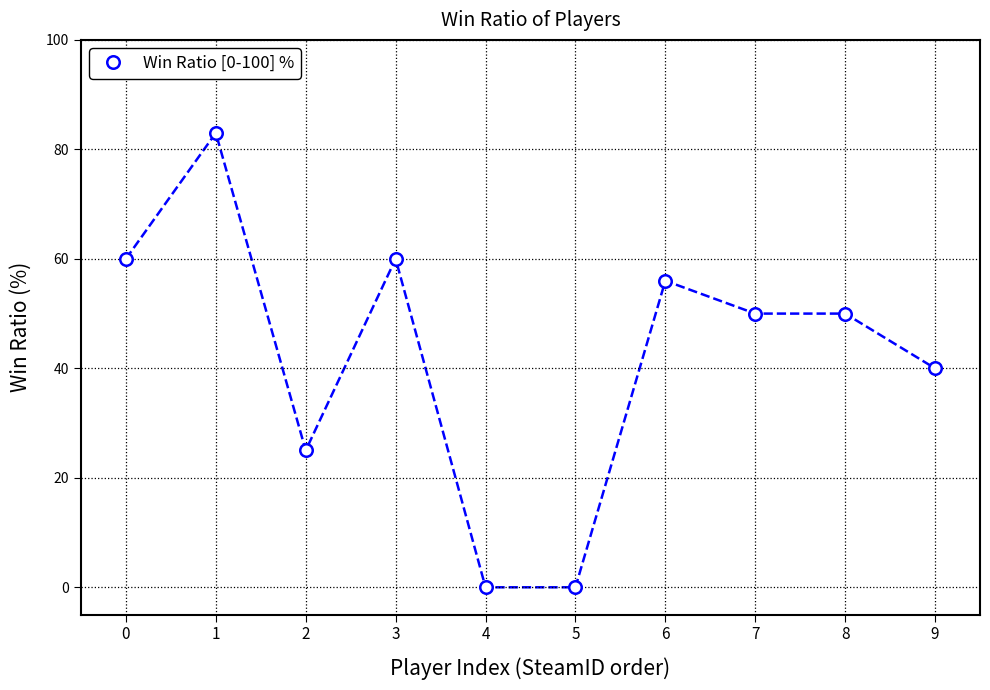

At which category does the data reach its first local peak?

1